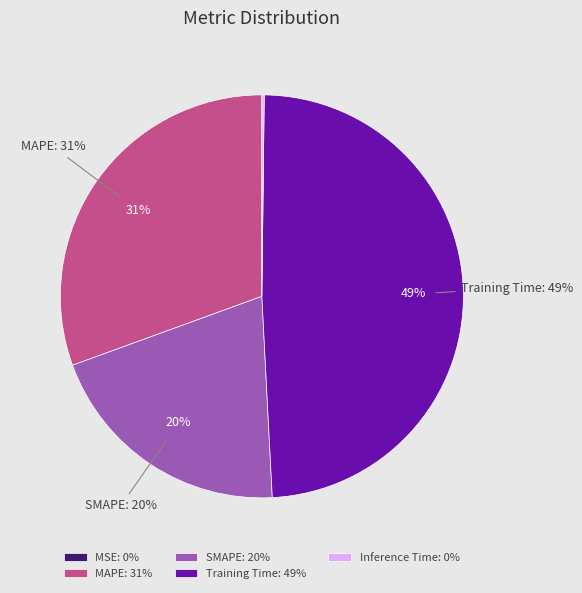

How many slices are in this pie chart?

5